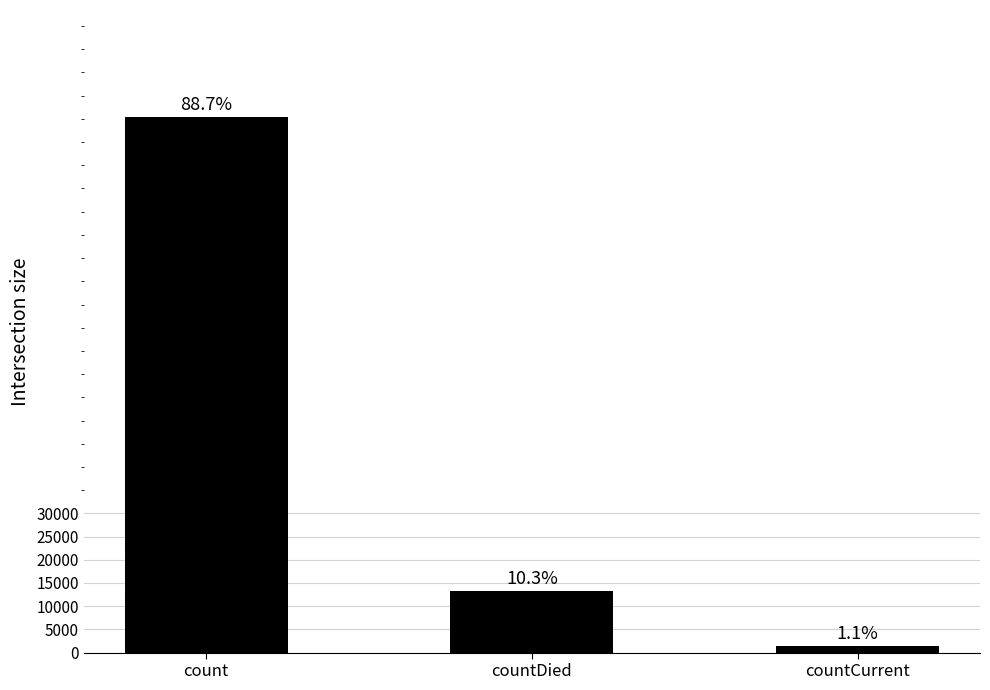

Rank the categories by value from lowest to highest.

countCurrent, countDied, count